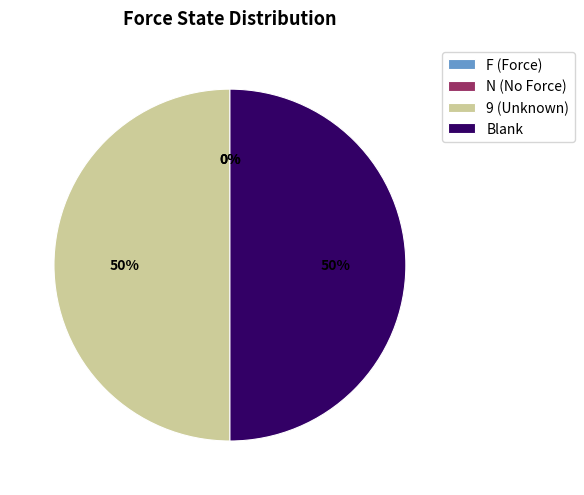

To the nearest percent, what portion does Blank represent?

50%